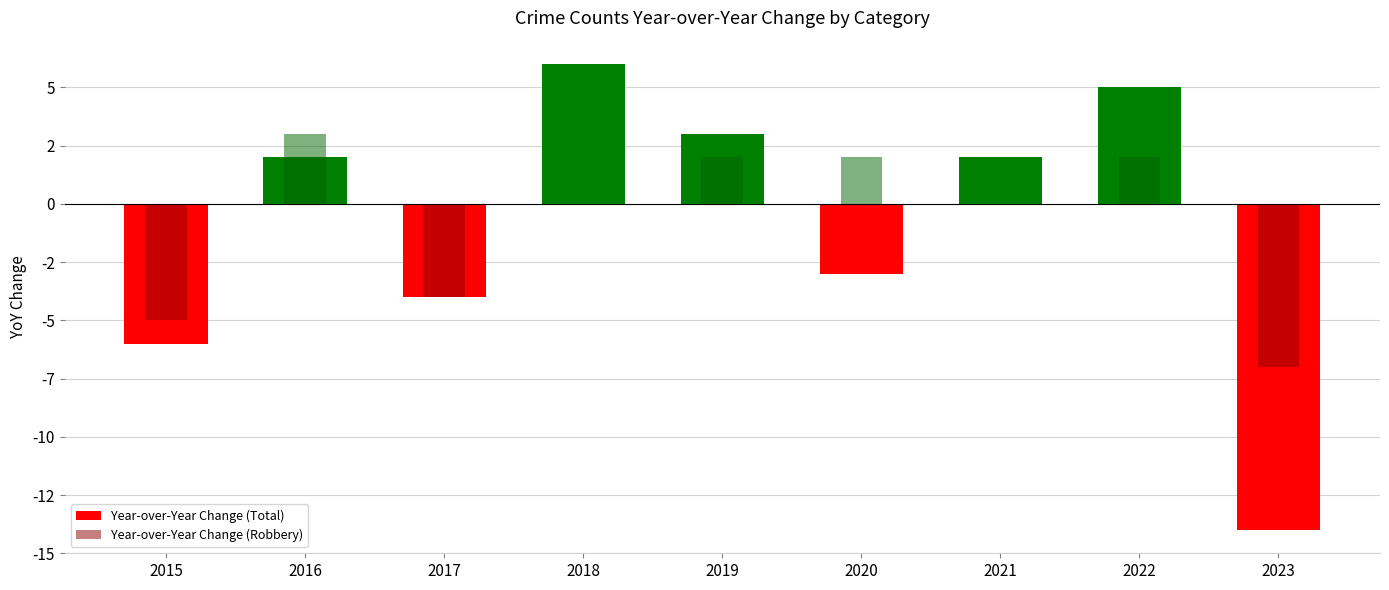

What is the difference between the Year-over-Year Change (Total) values at 2017 and 2023?

10